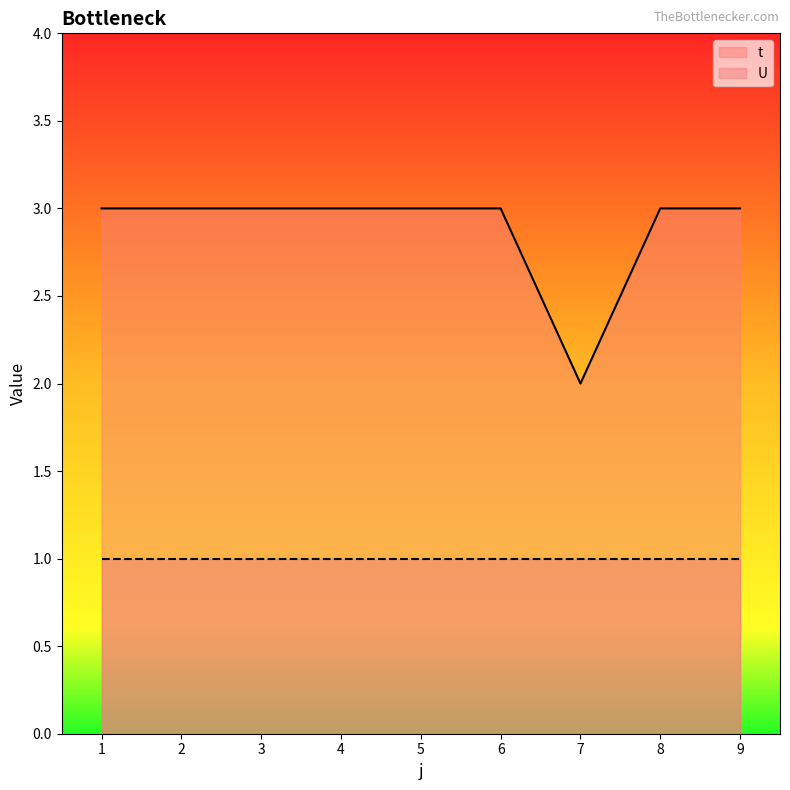

What is the value of the 4th point from the left?

3